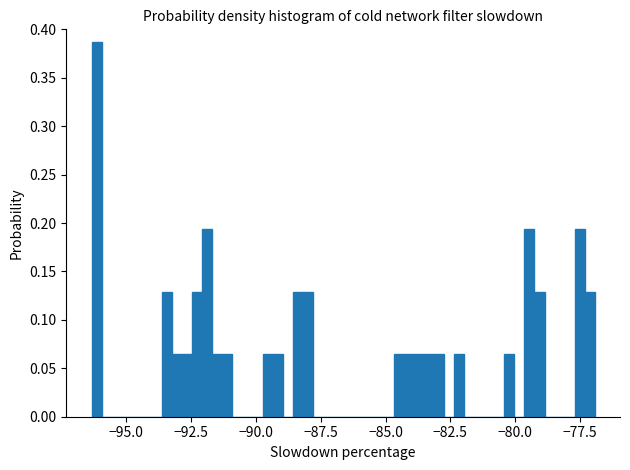

Around what value on the x-axis is the tallest bar? Give the approximate position of its centre, as read against the axis.

-96.0